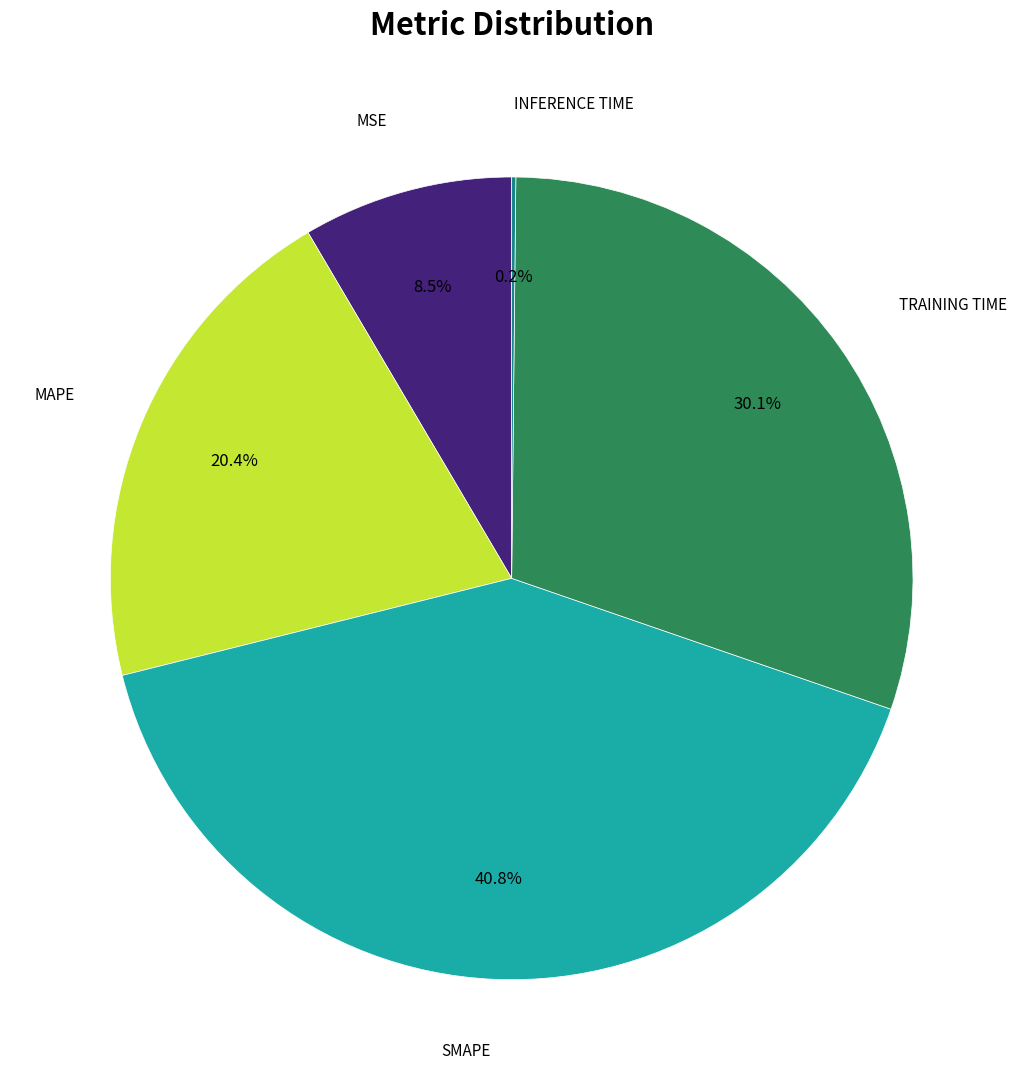

Is there any slice that represents more than half of the pie?

No